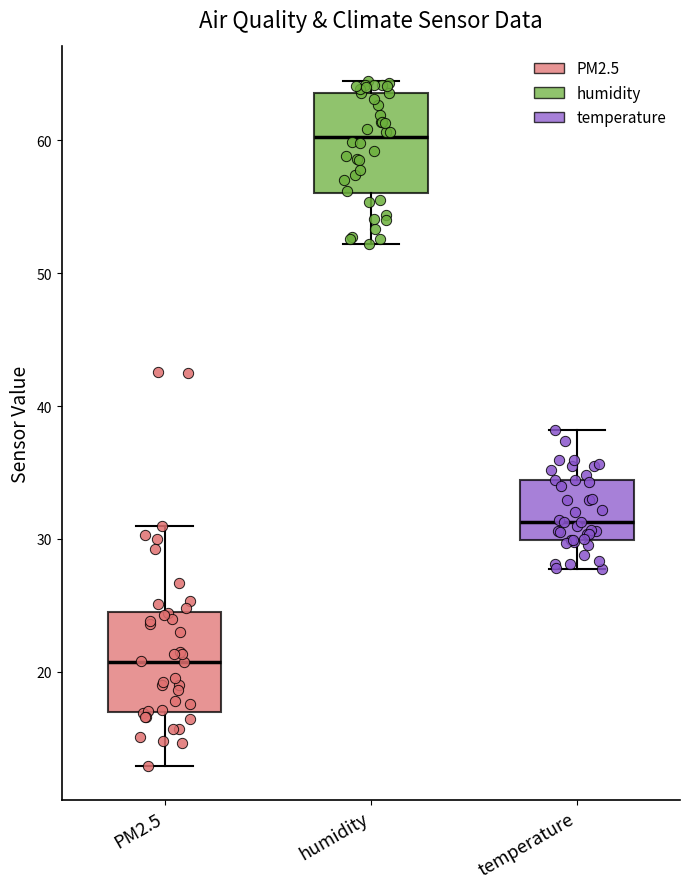

Which box's median line is the highest?

humidity